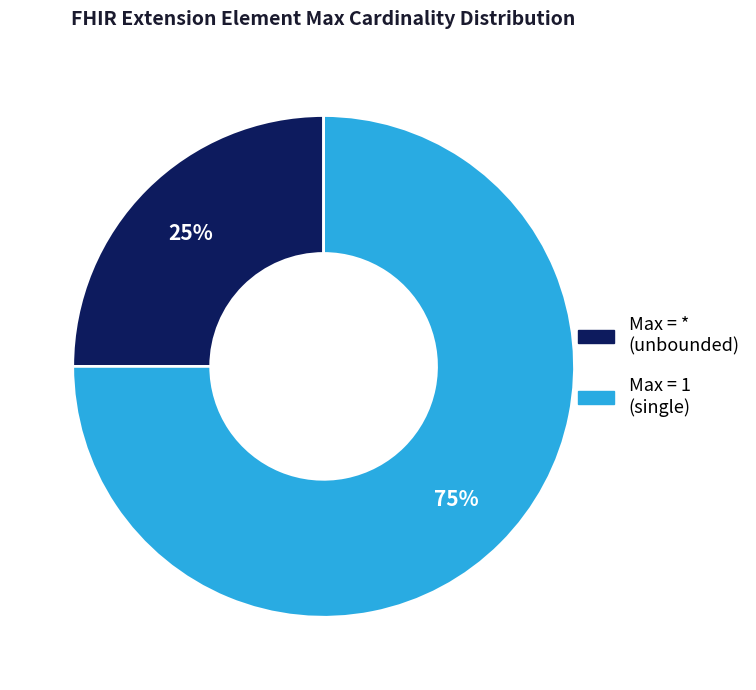

To the nearest percent, what is the average slice percentage?

50%